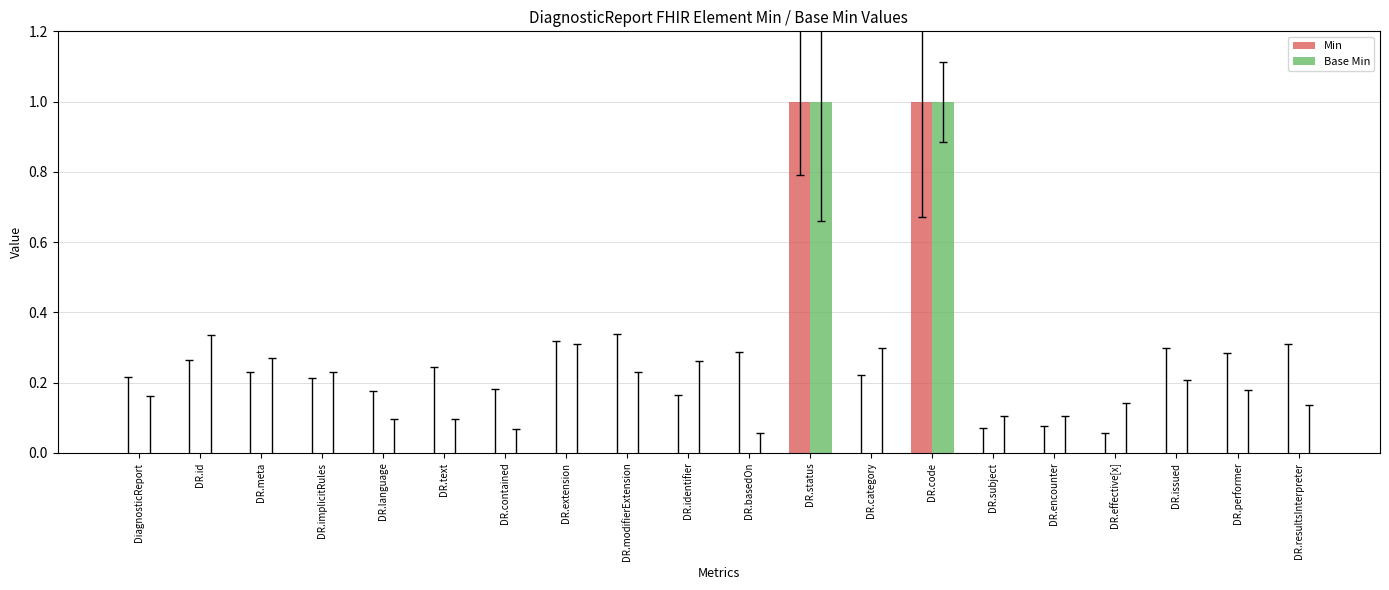

At which label does Base Min reach its minimum?

DiagnosticReport